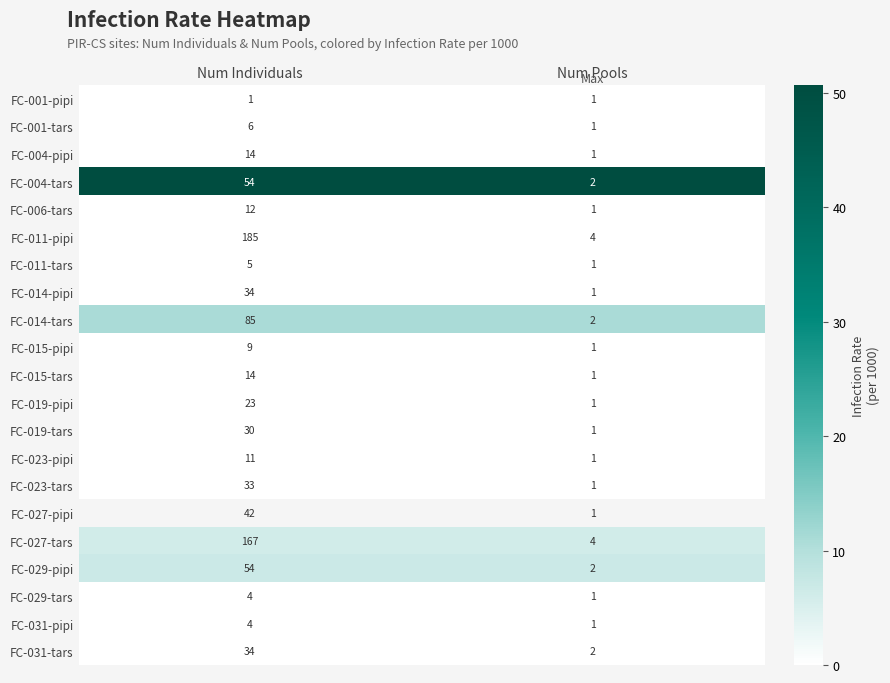

The value of FC-014-tars at Num Pools is 3. True or false?

False